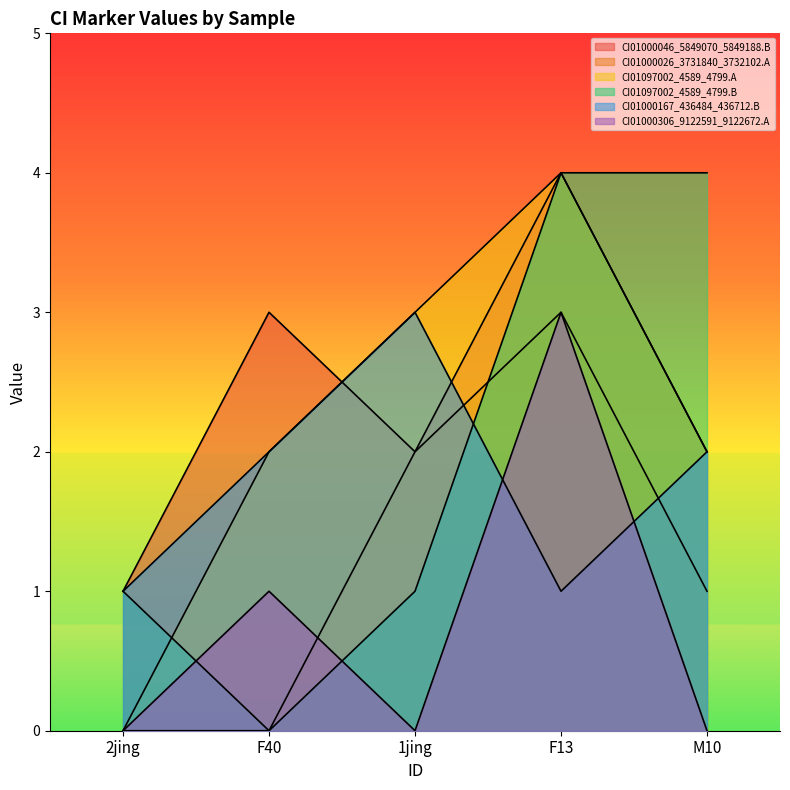

Between F13 and M10, which is larger?

F13